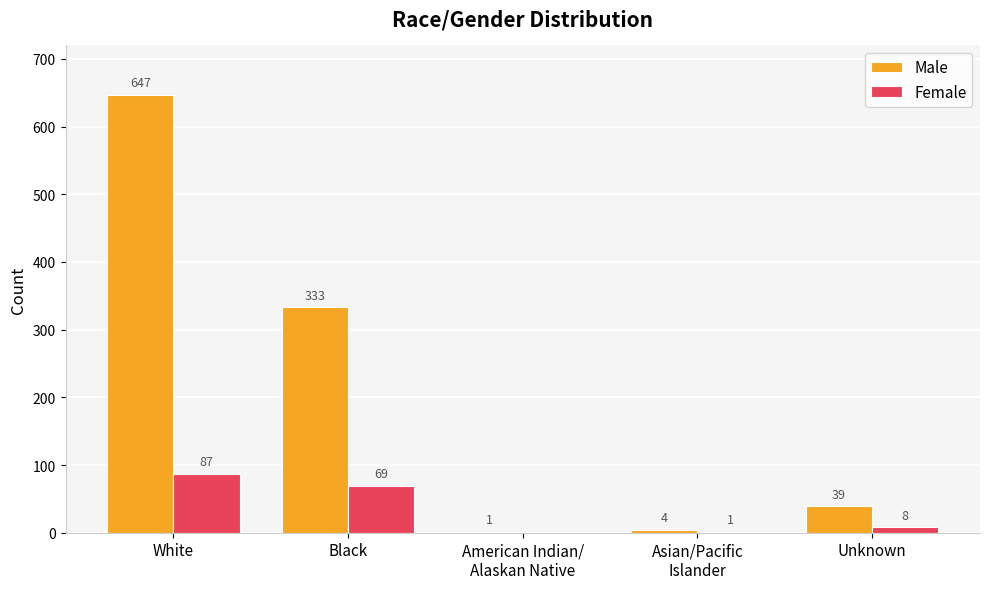

How many distinct data groups are displayed?

2